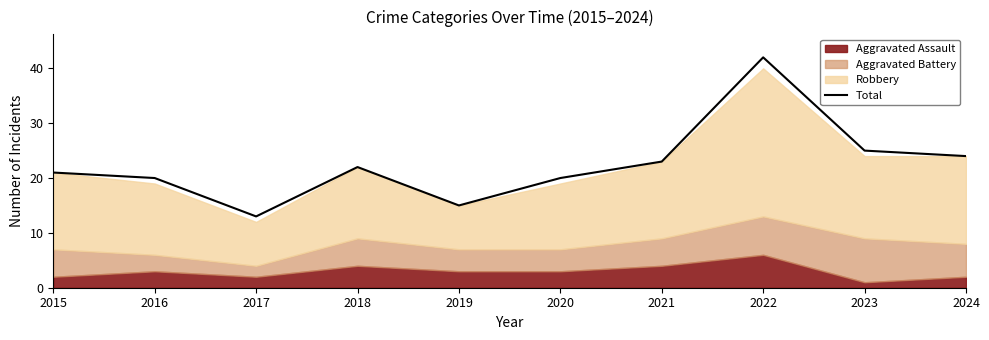

Rank the categories by value from lowest to highest.

2017, 2019, 2016, 2020, 2015, 2018, 2021, 2024, 2023, 2022